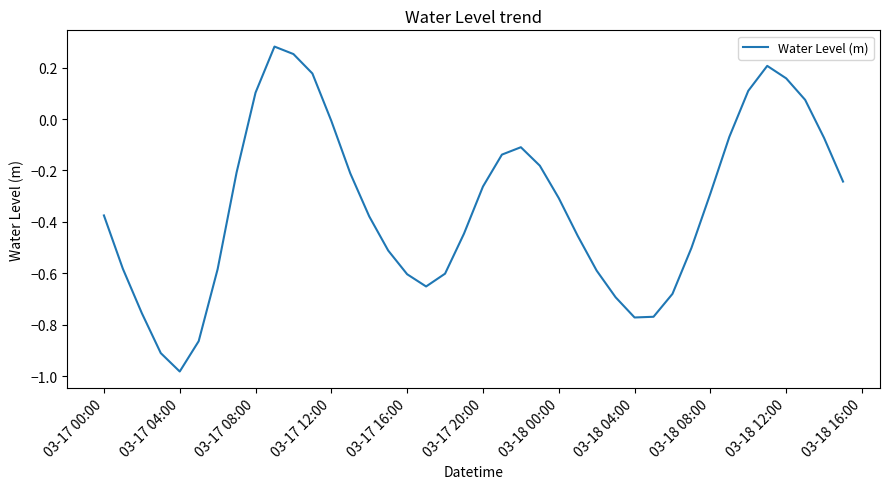

How many lines are shown in the chart?

1